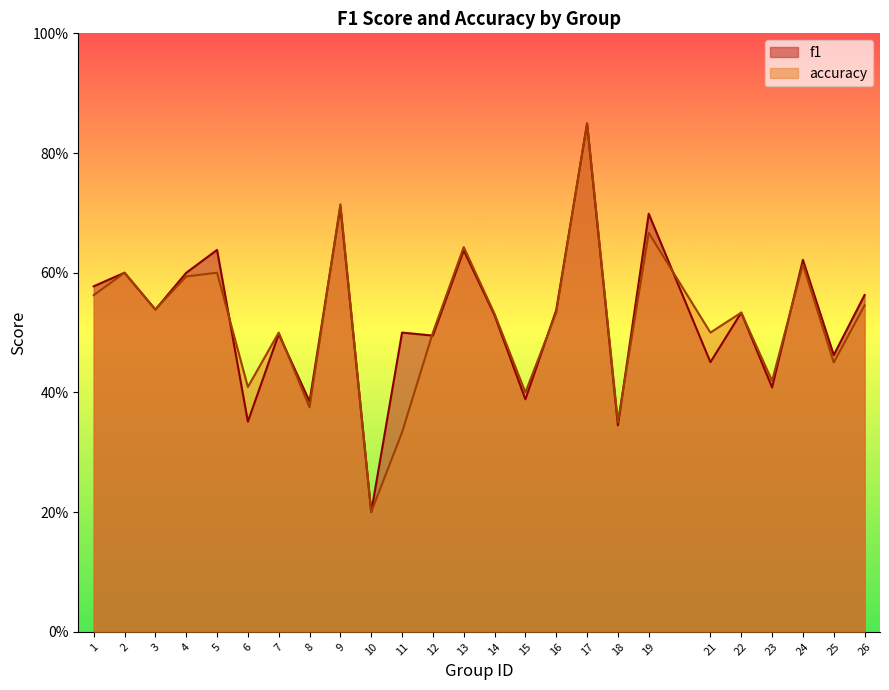

Where is the first local minimum for f1?

3